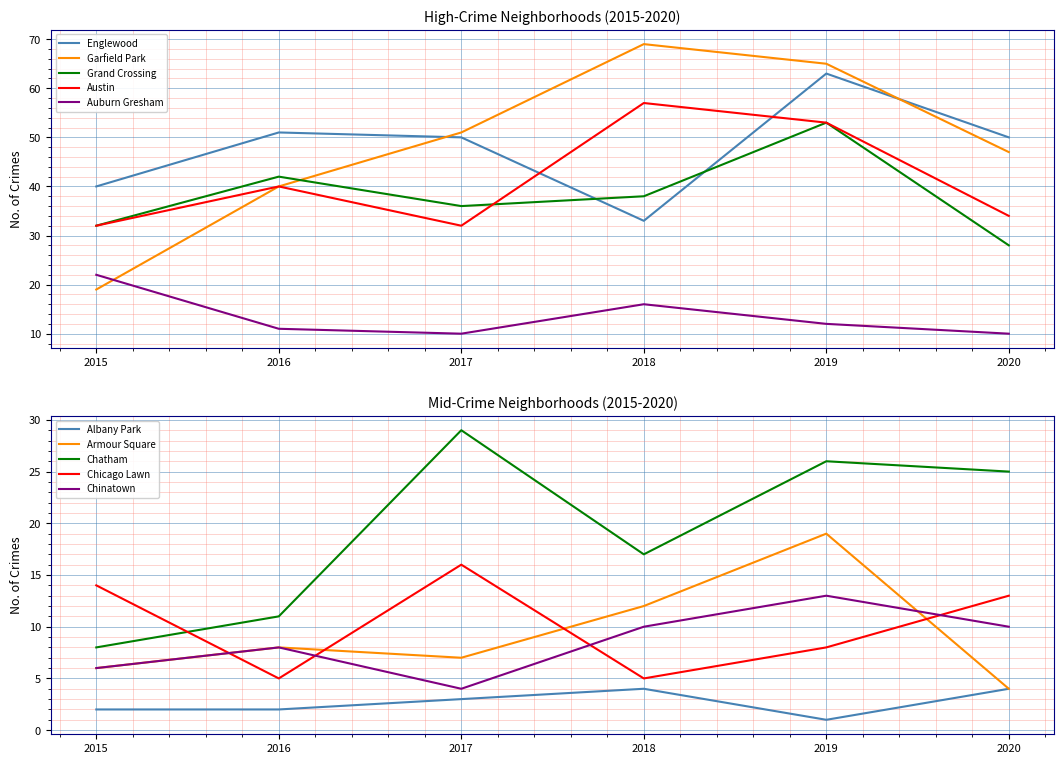

Where is the first local minimum for 2019?

Auburn Gresham